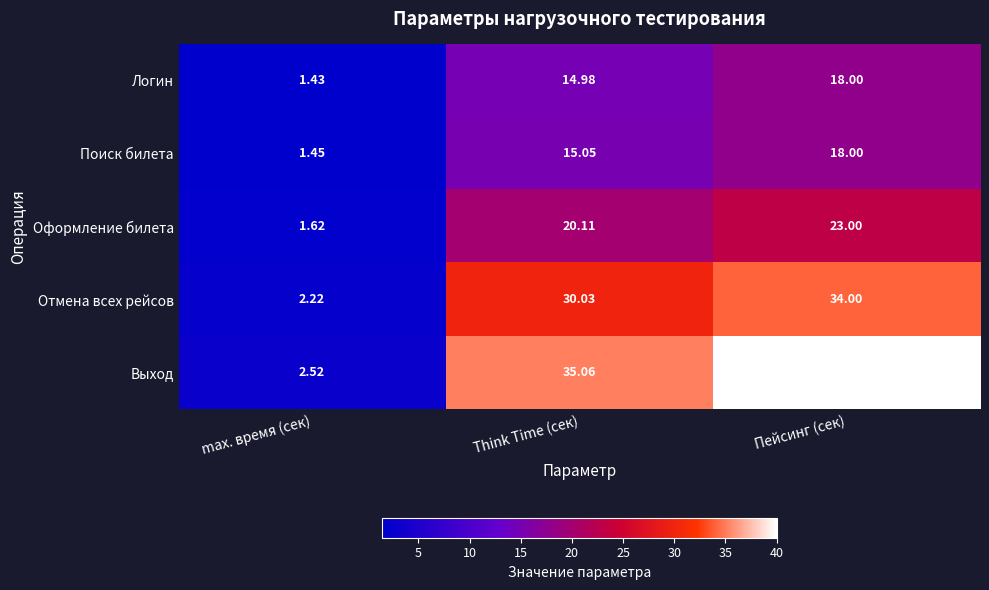

Which category has the highest value across all series?

Пейсинг (сек)